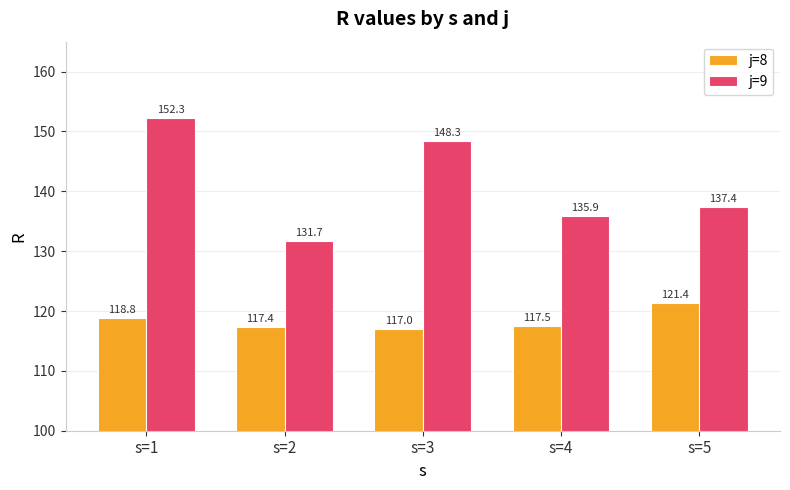

Which series changed the most between s=2 and s=3?

j=9